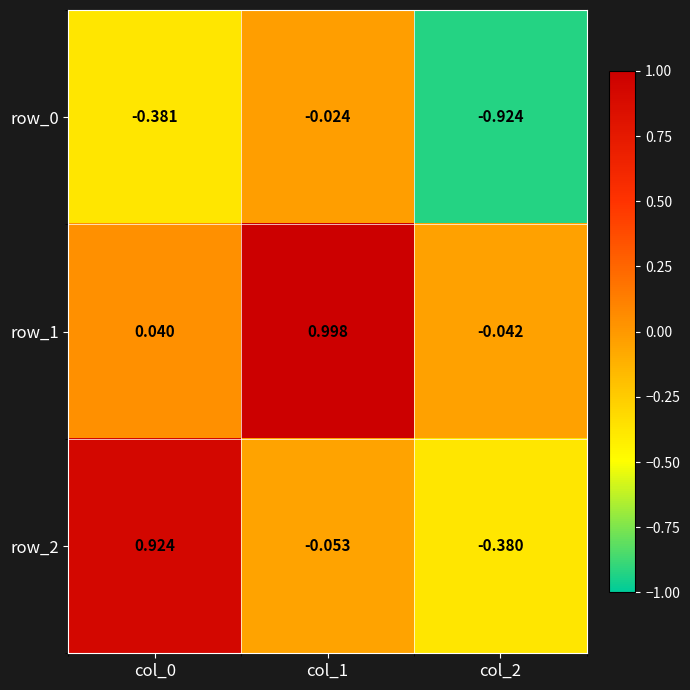

What is the maximum value shown in the chart?

1.0